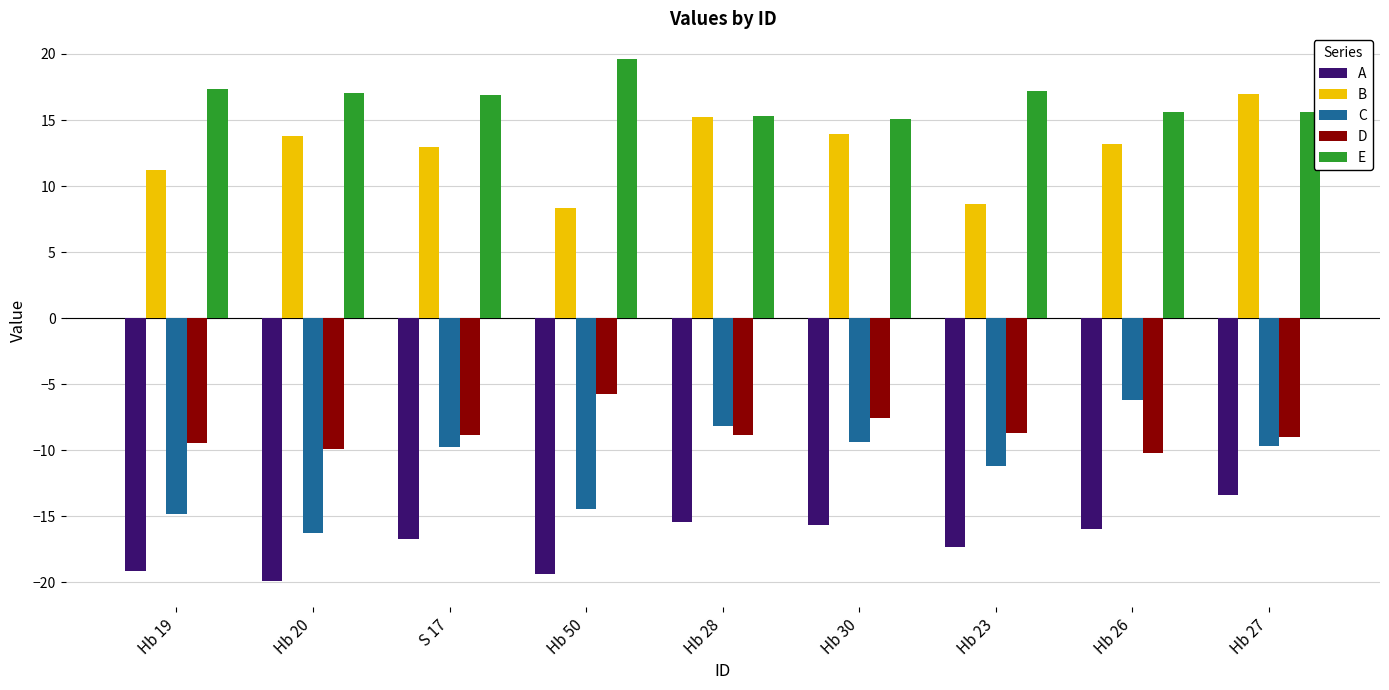

What value does the A series have at Hb 20?

-19.9